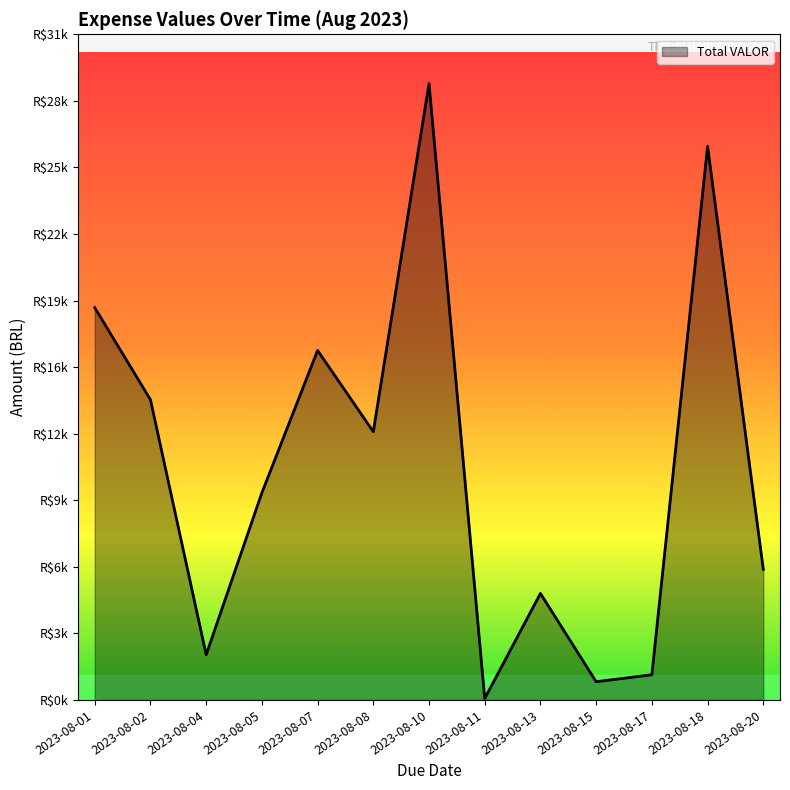

Is this an area chart (filled region under the line)?

Yes